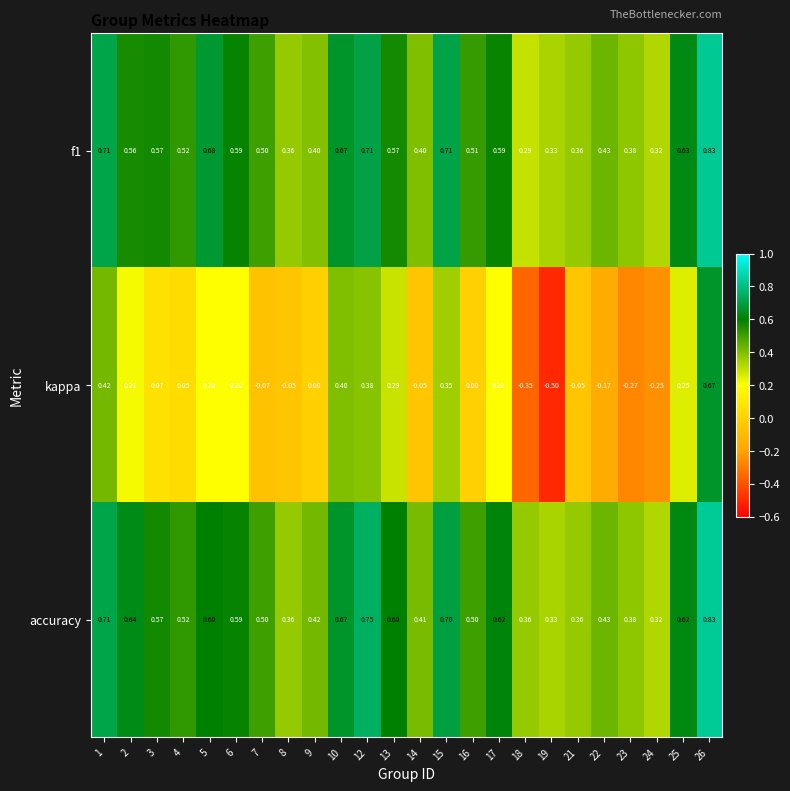

Which series has the largest range (max minus min)?

kappa